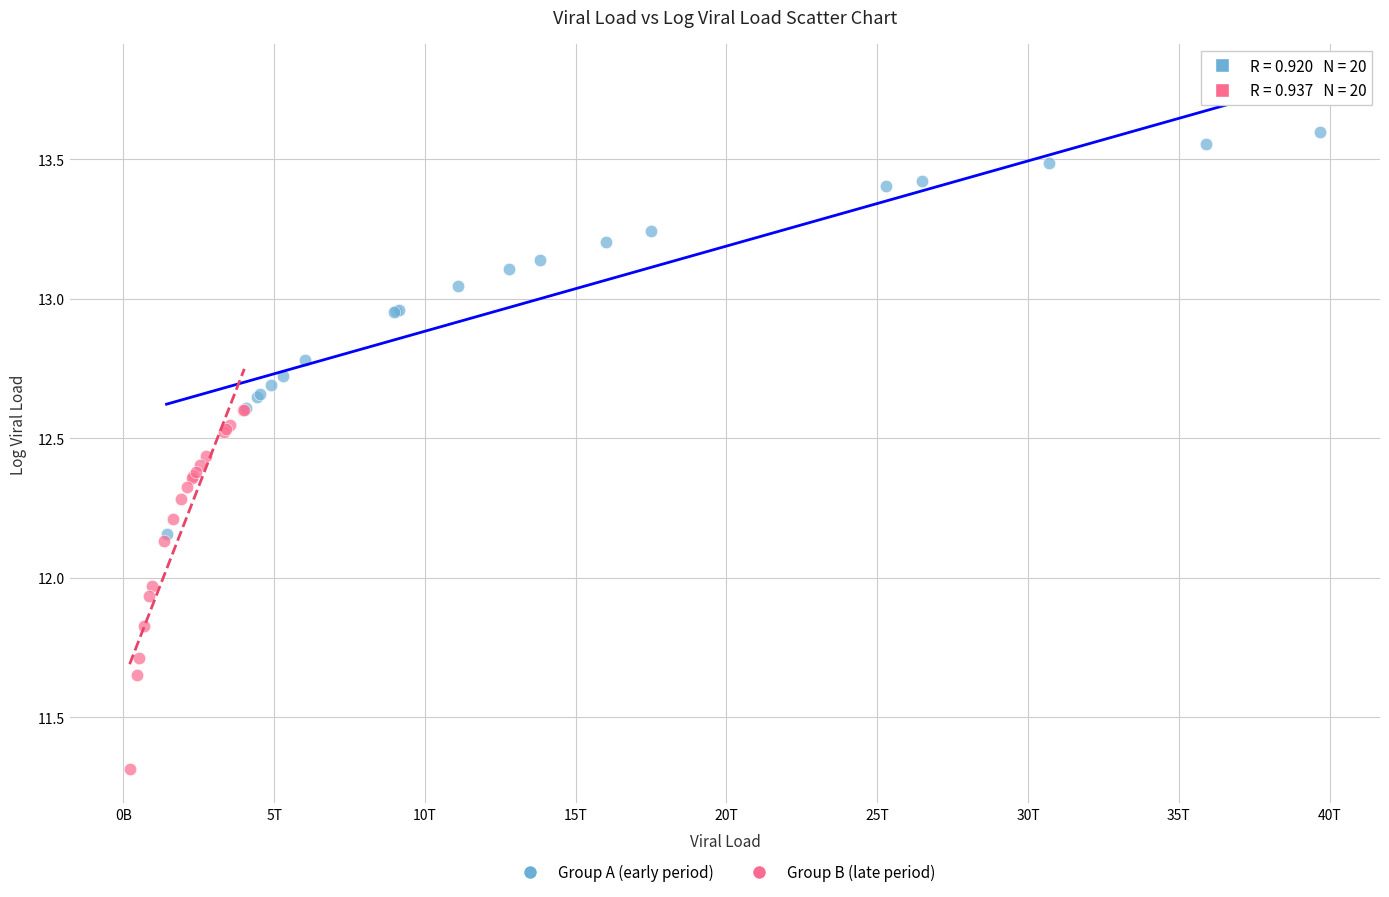

Which series reaches the maximum Y coordinate?

Group A (early period)